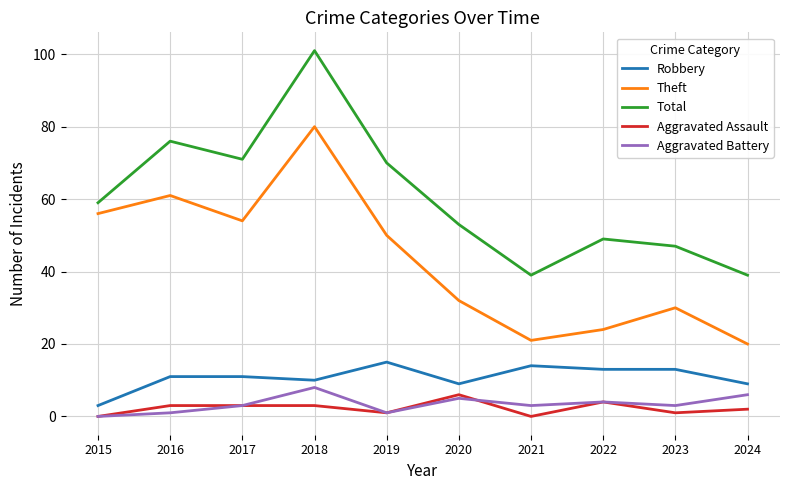

What is the maximum value shown in the chart?

101